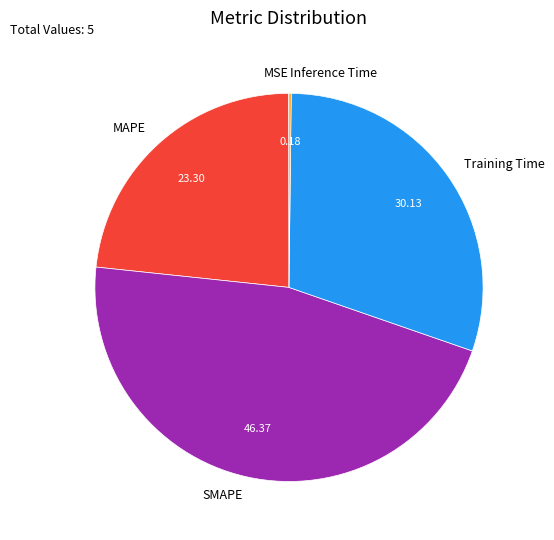

Is there any slice that represents more than half of the pie?

No